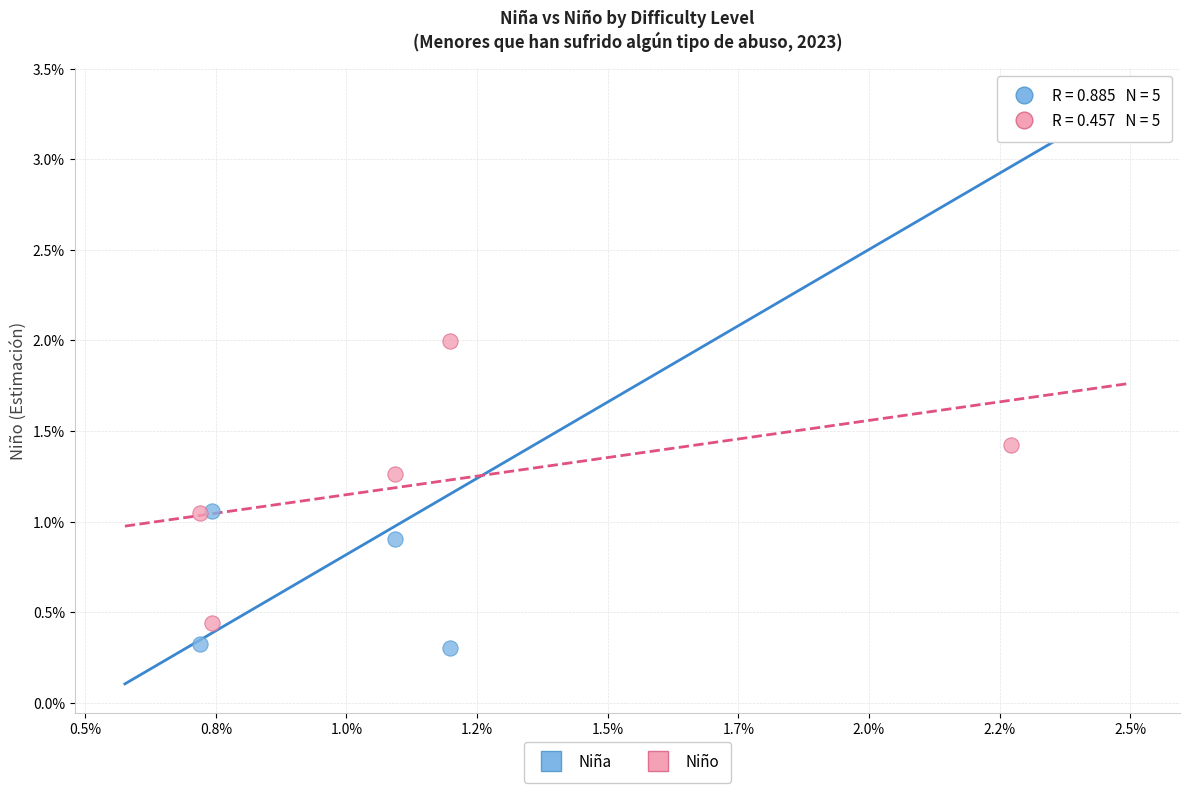

Which series has the largest Y range (max minus min)?

Niña